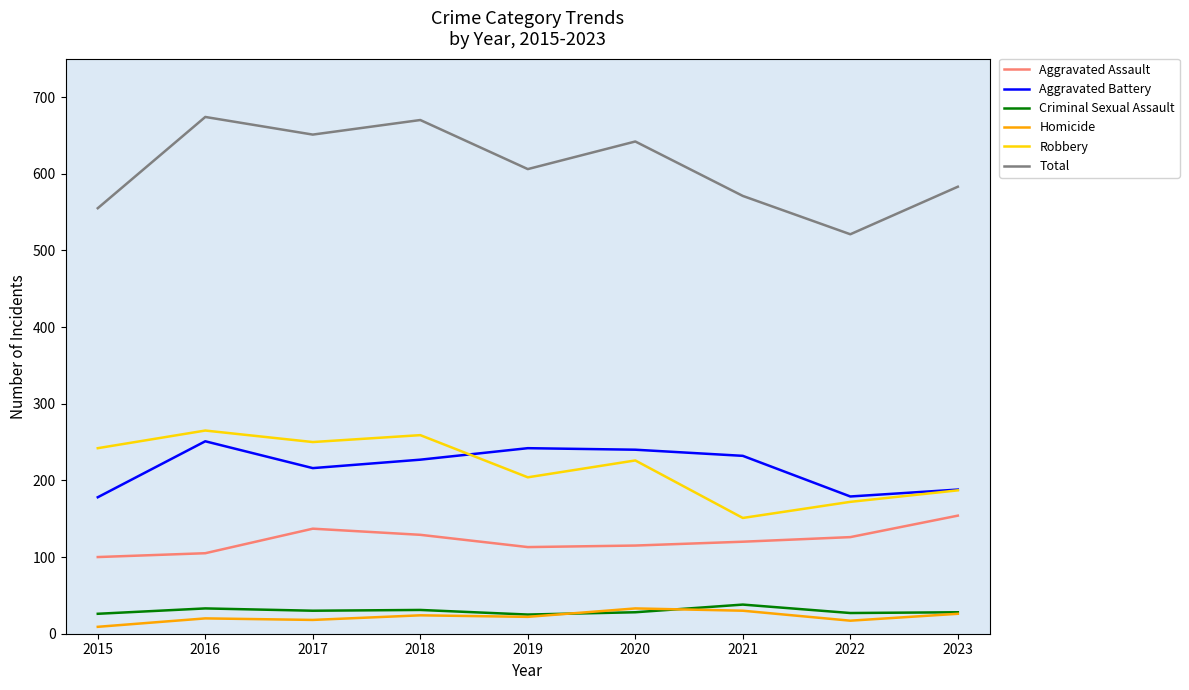

True or false: Robbery has more than 1 points higher than both neighbors.

True